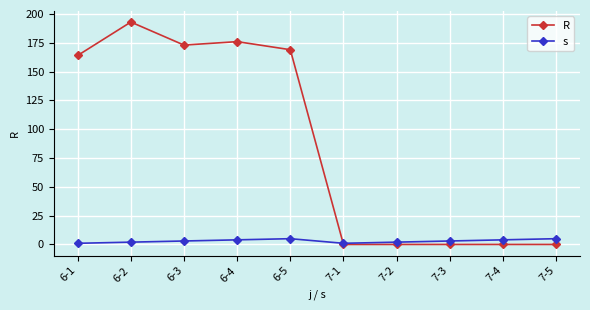

Reading left to right, transcribe all the data shown in this chart.

R: 164	193	173	176	169	0	0	0	0	0
s: 1	2	3	4	5	1	2	3	4	5